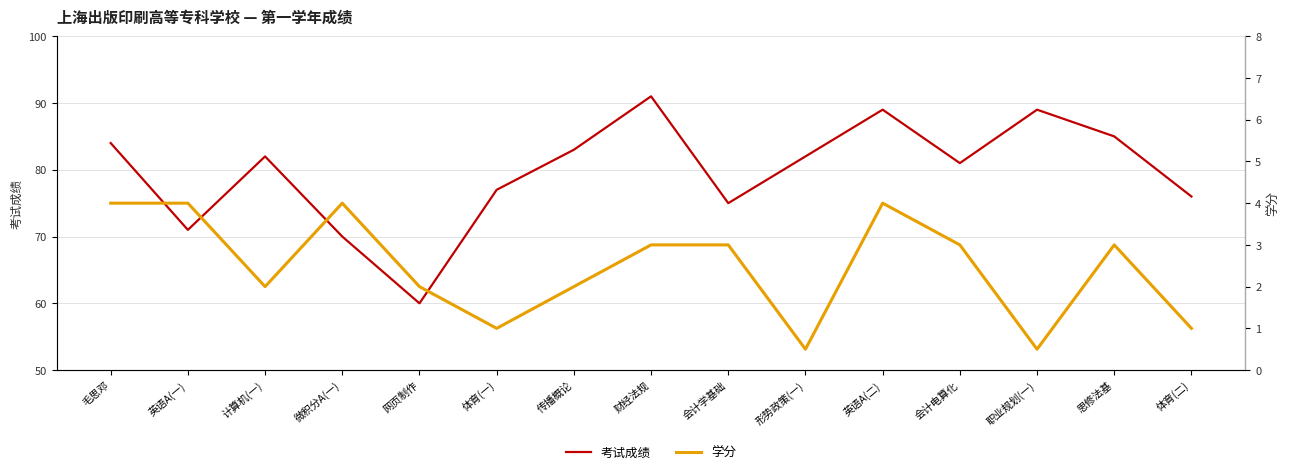

Rank the series by their average value, from lowest to highest.

学分, 考试成绩